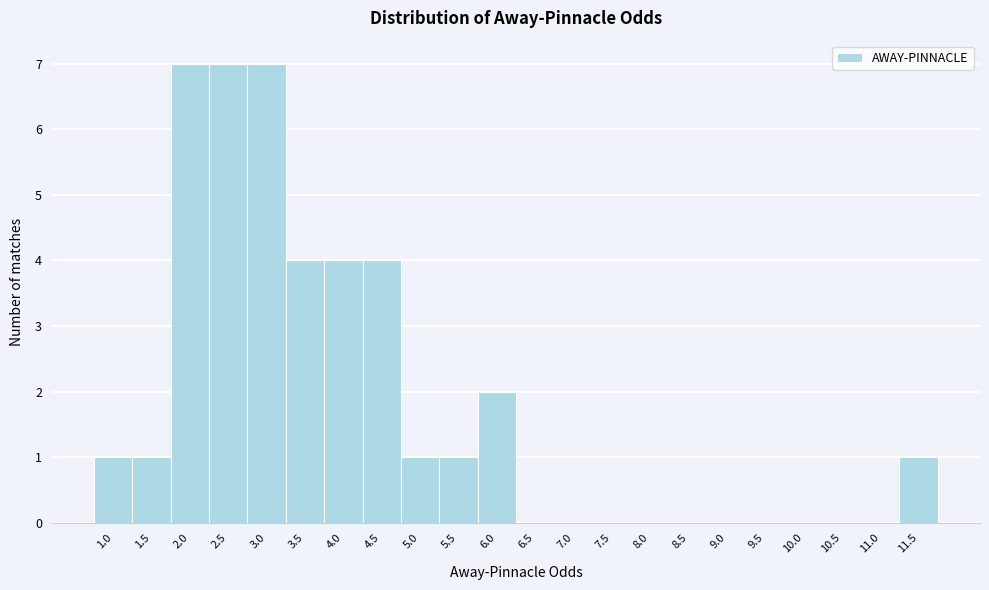

Reading left to right, extract all data points from this chart.

1.0=1	1.5=1	2.0=7	2.5=7	3.0=7	3.5=4	4.0=4	4.5=4	5.0=1	5.5=1	6.0=2	6.5=0	7.0=0	7.5=0	8.0=0	8.5=0	9.0=0	9.5=0	10.0=0	10.5=0	11.0=0	11.5=1